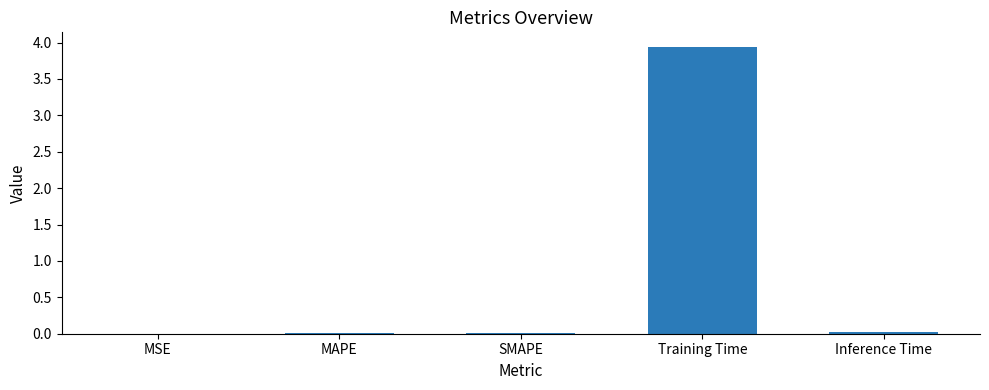

The value at MAPE is 0.0. True or false?

True